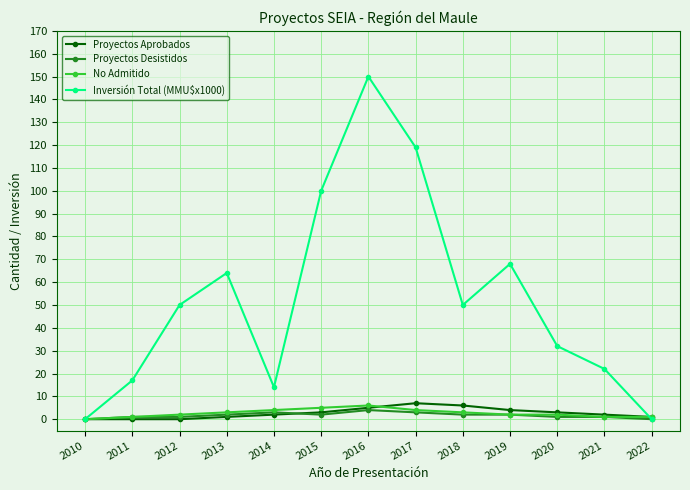

Reading right to left, what are all the values shown in this chart?

Proyectos Aprobados: 2022=1	2021=2	2020=3	2019=4	2018=6	2017=7	2016=5	2015=3	2014=2	2013=1	2012=0	2011=0	2010=0
Proyectos Desistidos: 2022=0	2021=1	2020=1	2019=2	2018=2	2017=3	2016=4	2015=2	2014=3	2013=2	2012=1	2011=1	2010=0
No Admitido: 2022=1	2021=1	2020=2	2019=2	2018=3	2017=4	2016=6	2015=5	2014=4	2013=3	2012=2	2011=1	2010=0
Inversión Total (MMU$x1000): 2022=0	2021=22	2020=32	2019=68	2018=50	2017=119	2016=150	2015=100	2014=14	2013=64	2012=50	2011=17	2010=0